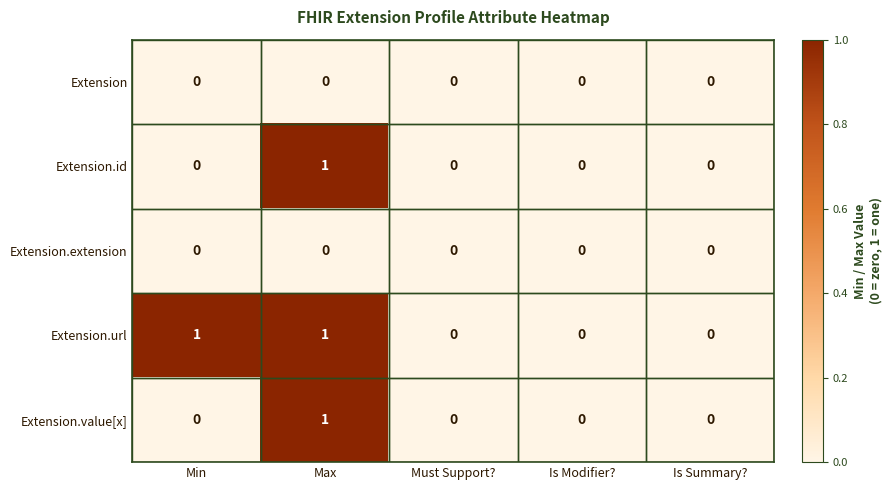

Is it true that Extension.id equals 0 at Min?

True